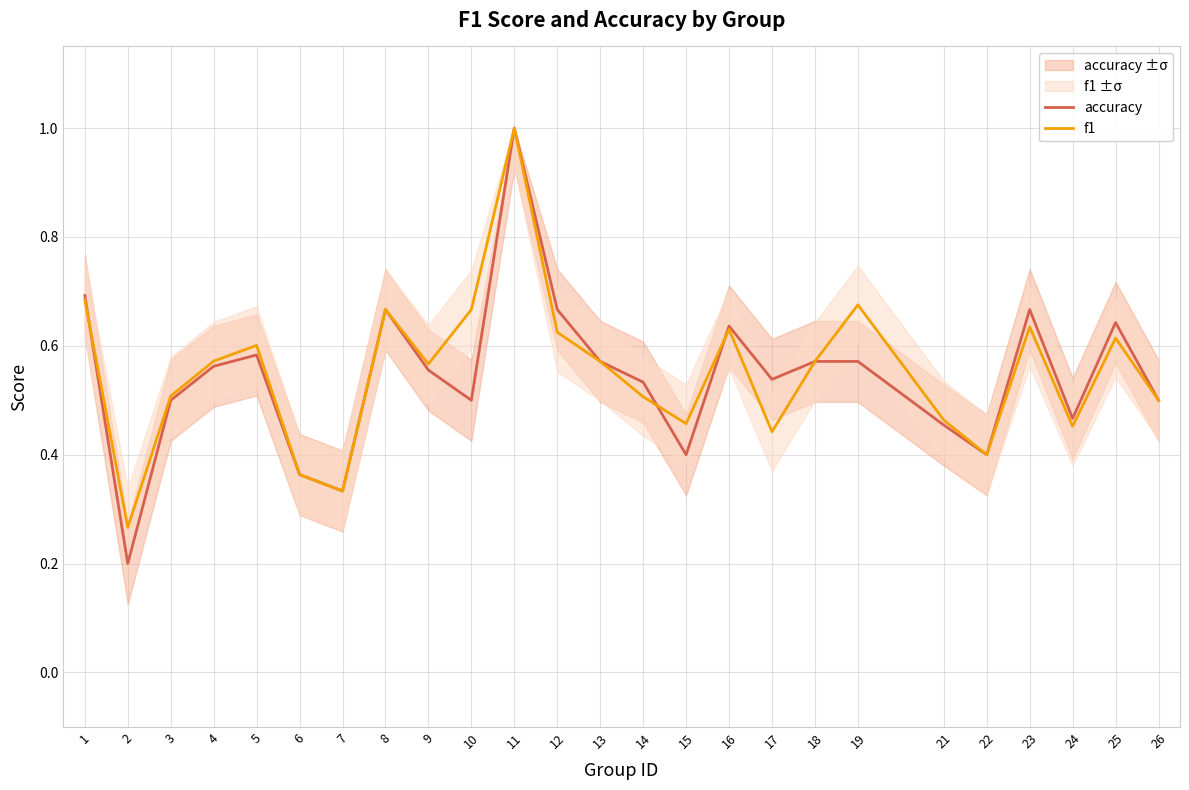

What is the value of the f1 point at the 3rd from the left?

0.5